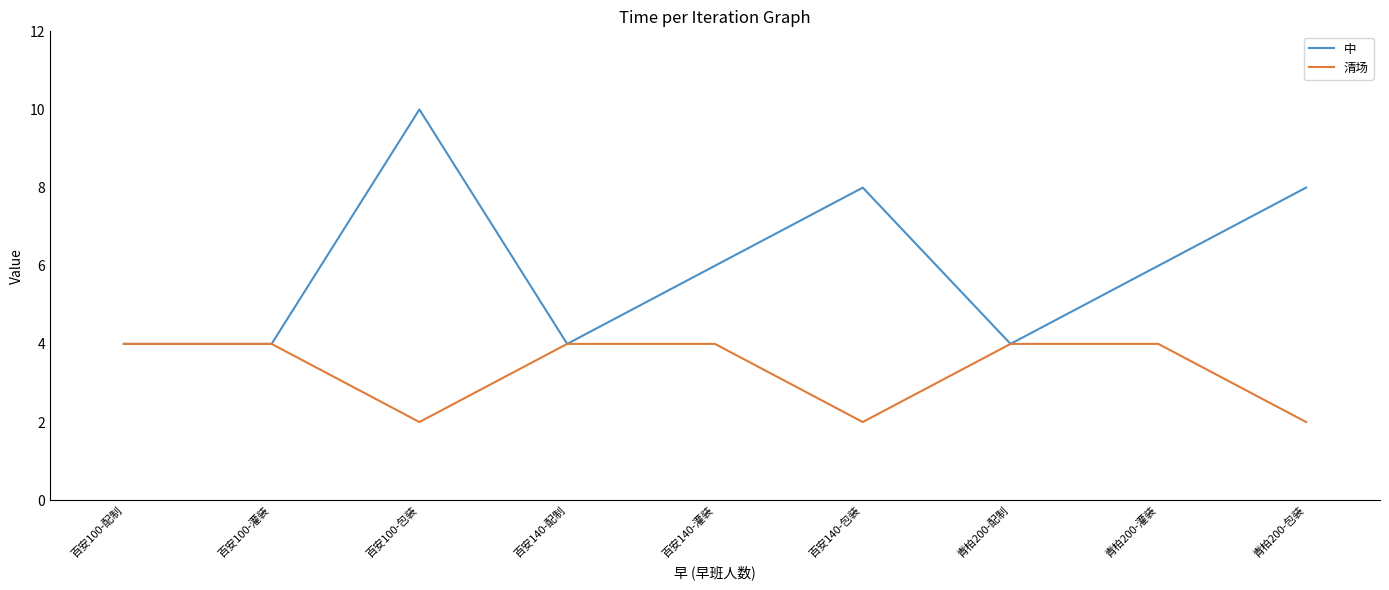

What position from the left is 青柏200-灌装?

8